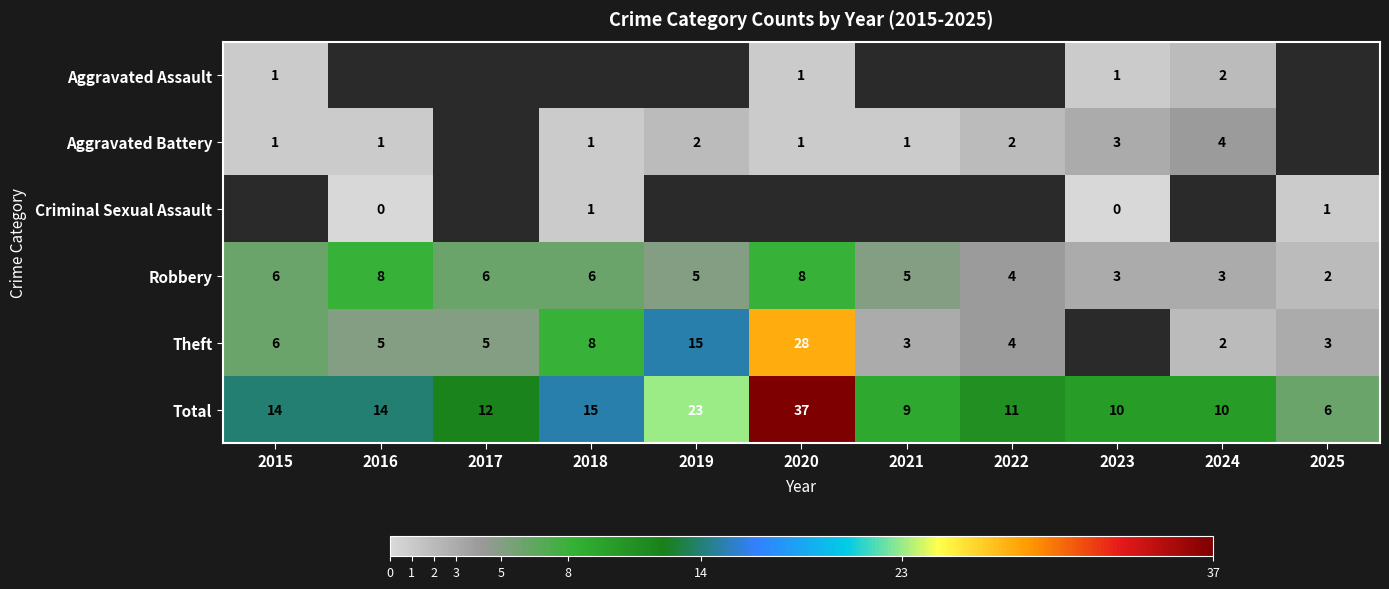

At which label does Robbery reach its minimum?

2025